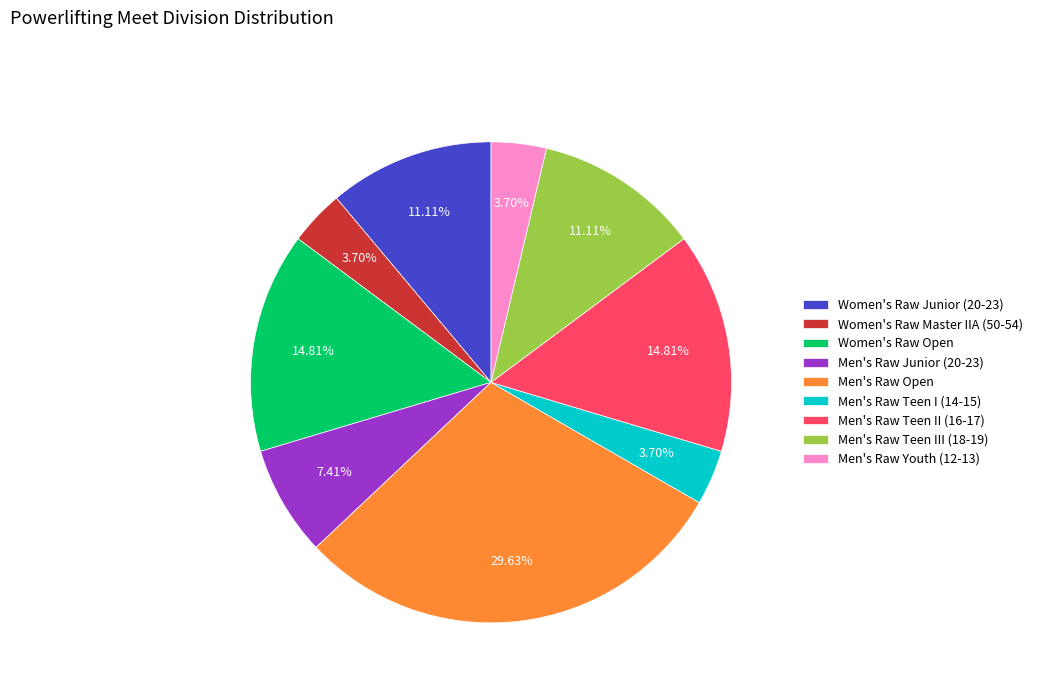

How many segments does this pie chart have?

9